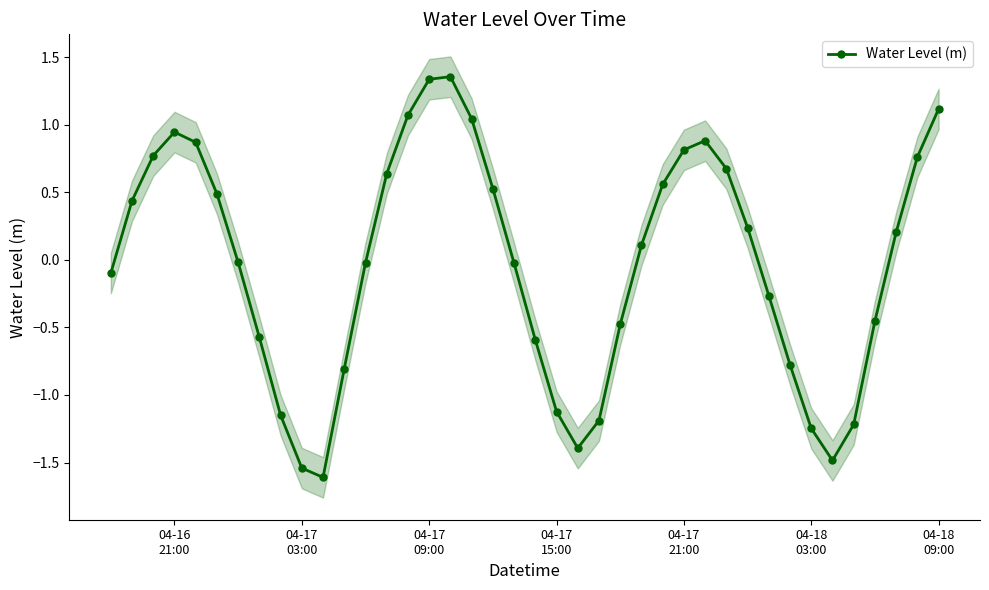

Reading left to right, list all the values displayed in this chart.

-0.1	0.4	0.8	0.9	0.9	0.5	-0.0	-0.6	-1.1	-1.5	-1.6	-0.8	-0.0	0.6	1.1	1.3	1.4	1.0	0.5	-0.0	-0.6	-1.1	-1.4	-1.2	-0.5	0.1	0.6	0.8	0.9	0.7	0.2	-0.3	-0.8	-1.2	-1.5	-1.2	-0.5	0.2	0.8	1.1